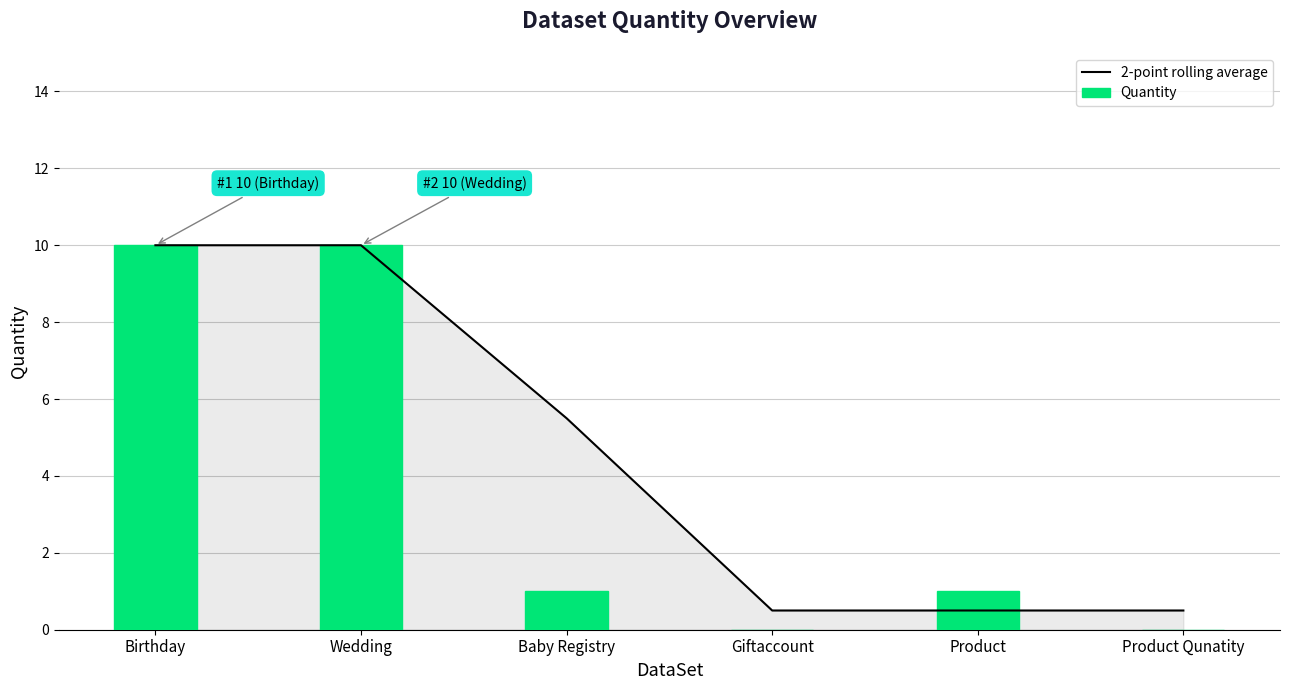

Does the chart contain stacked bars?

No